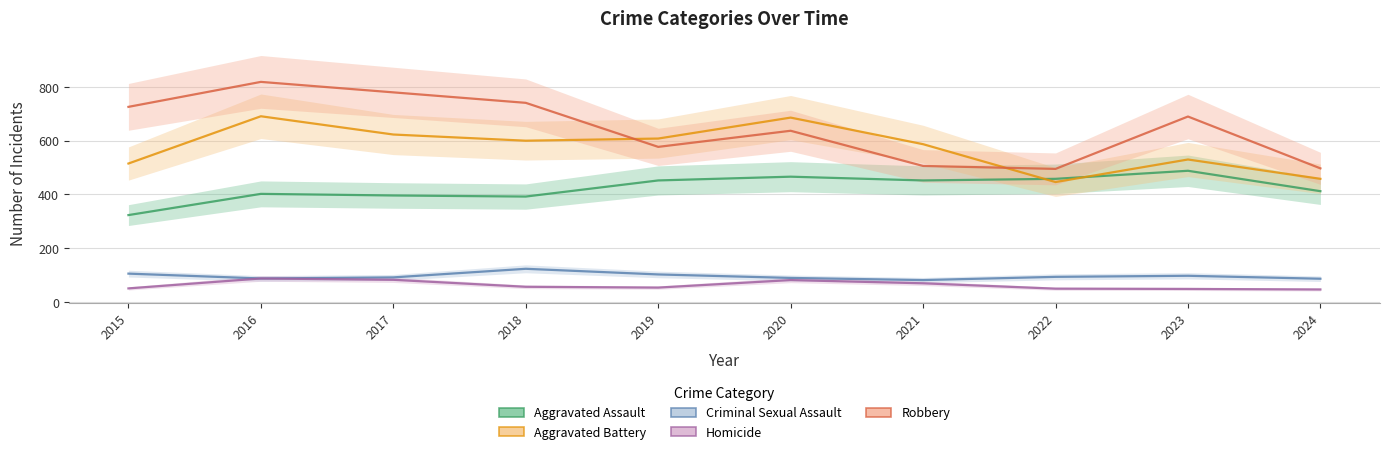

Rank the series by their maximum value, from highest to lowest.

Robbery, Aggravated Battery, Aggravated Assault, Criminal Sexual Assault, Homicide